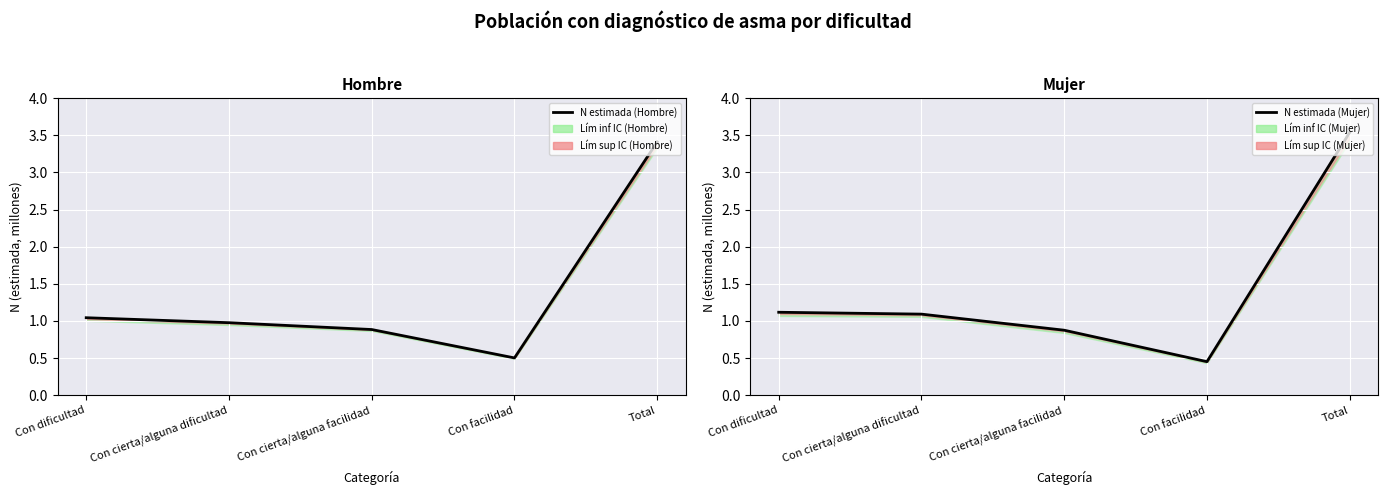

At how many categories does at least one series exceed 2?

1